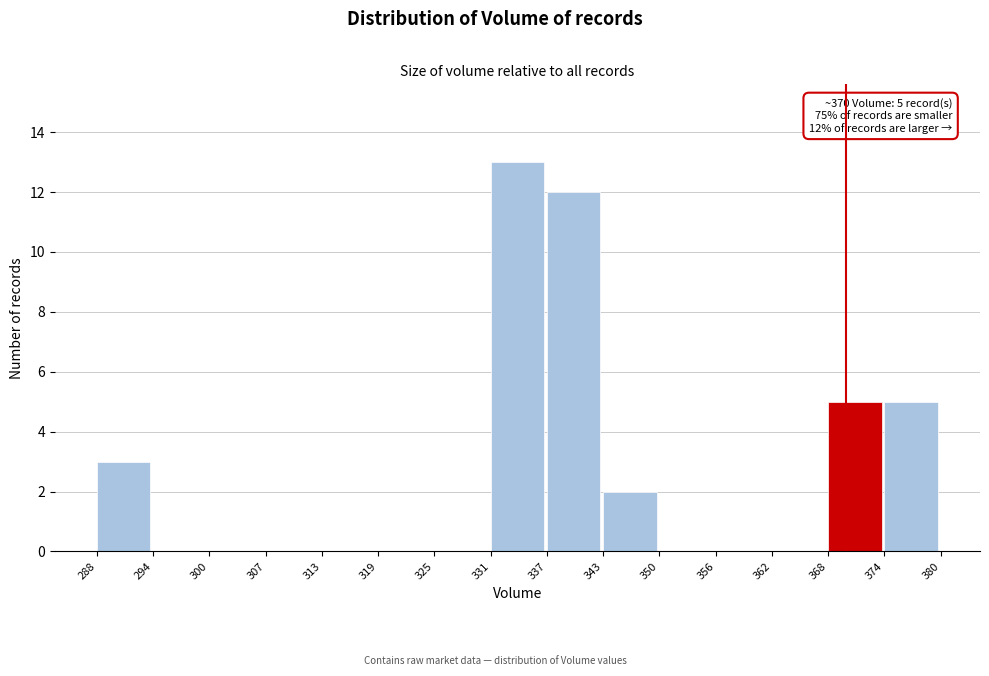

Which range on the x-axis has the tallest bar?

331 to 337